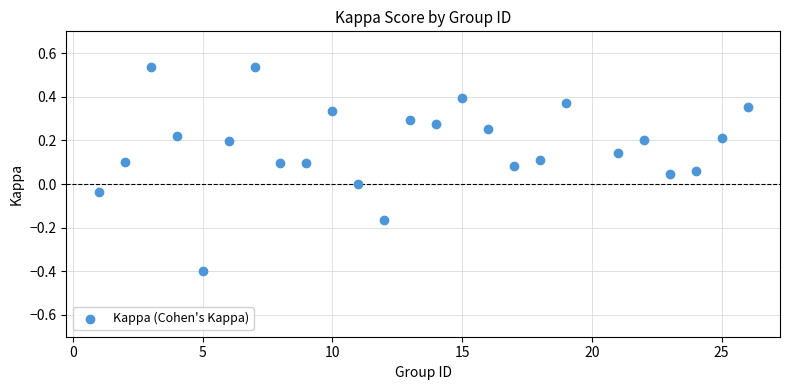

What is the range of Y values (max minus min)?

0.9